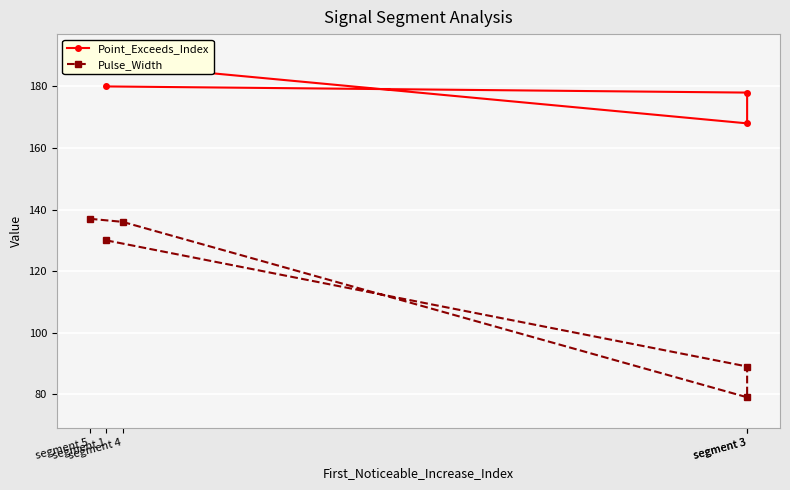

At which category is the sum across all series the highest?

segment 4